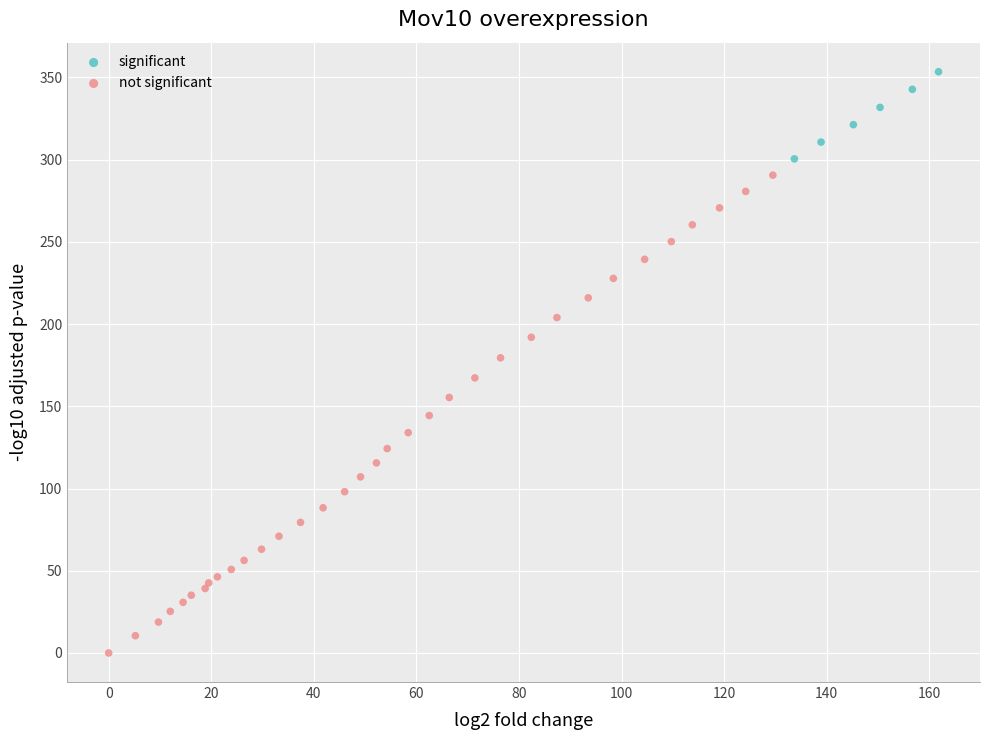

Which series contains the highest Y value?

significant